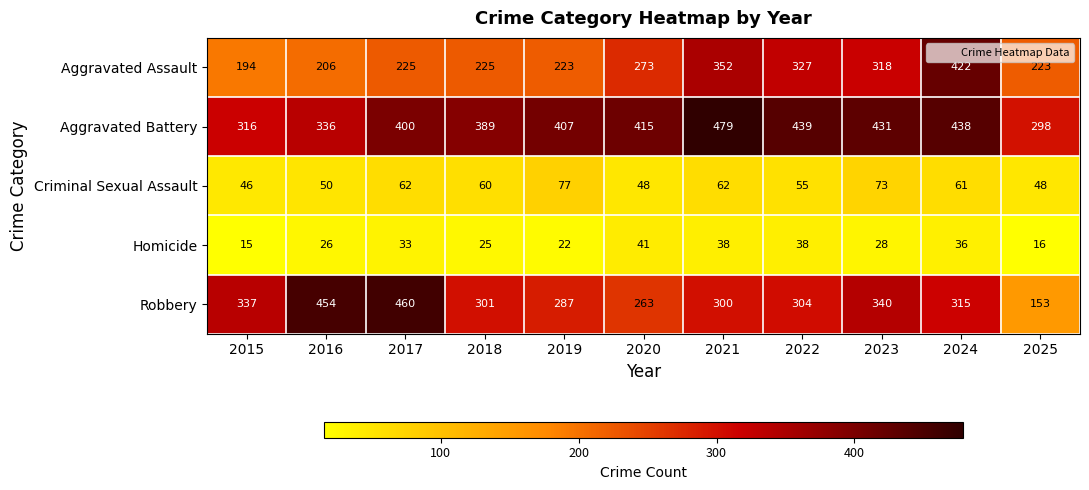

Rank the series at 2023 from highest to lowest value.

Aggravated Battery, Robbery, Aggravated Assault, Criminal Sexual Assault, Homicide